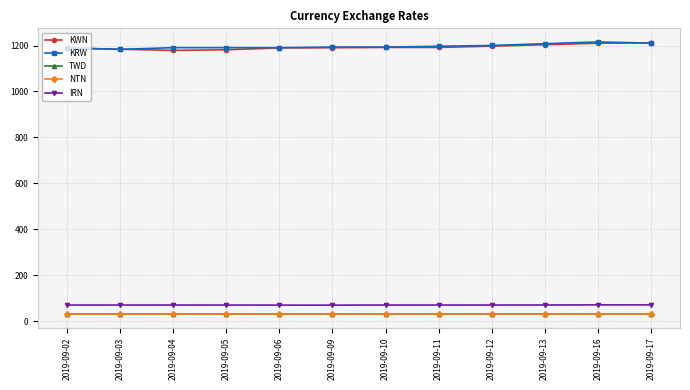

Is the value of NTN at 2019-09-04 greater than the value of KRW at 2019-09-16?

No